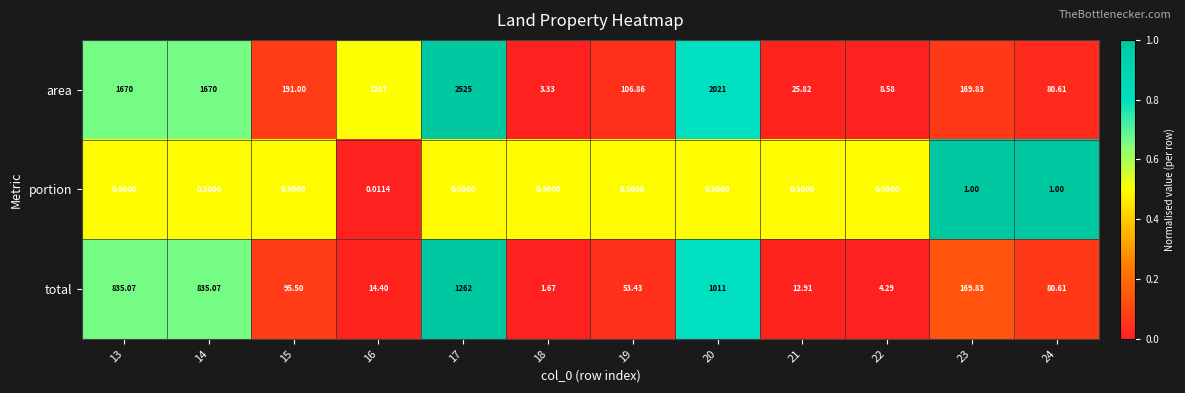

What is the total value across all series at 17?

3787.5